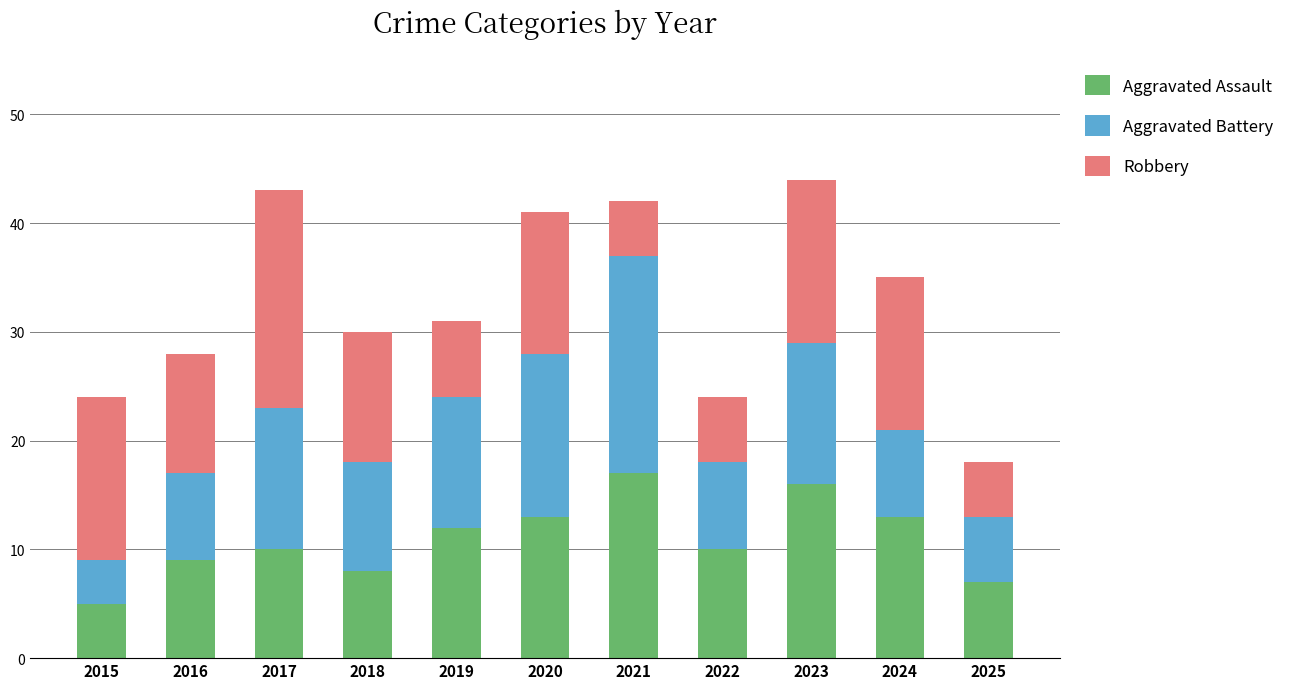

The value of Aggravated Assault at 2017 is 13. True or false?

False